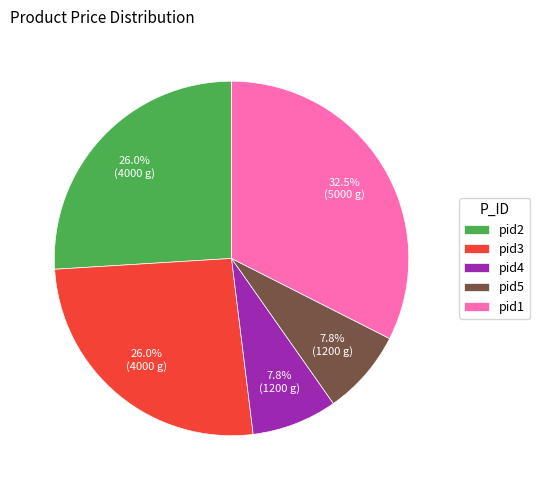

Does pid5 account for over 50% of the chart?

No